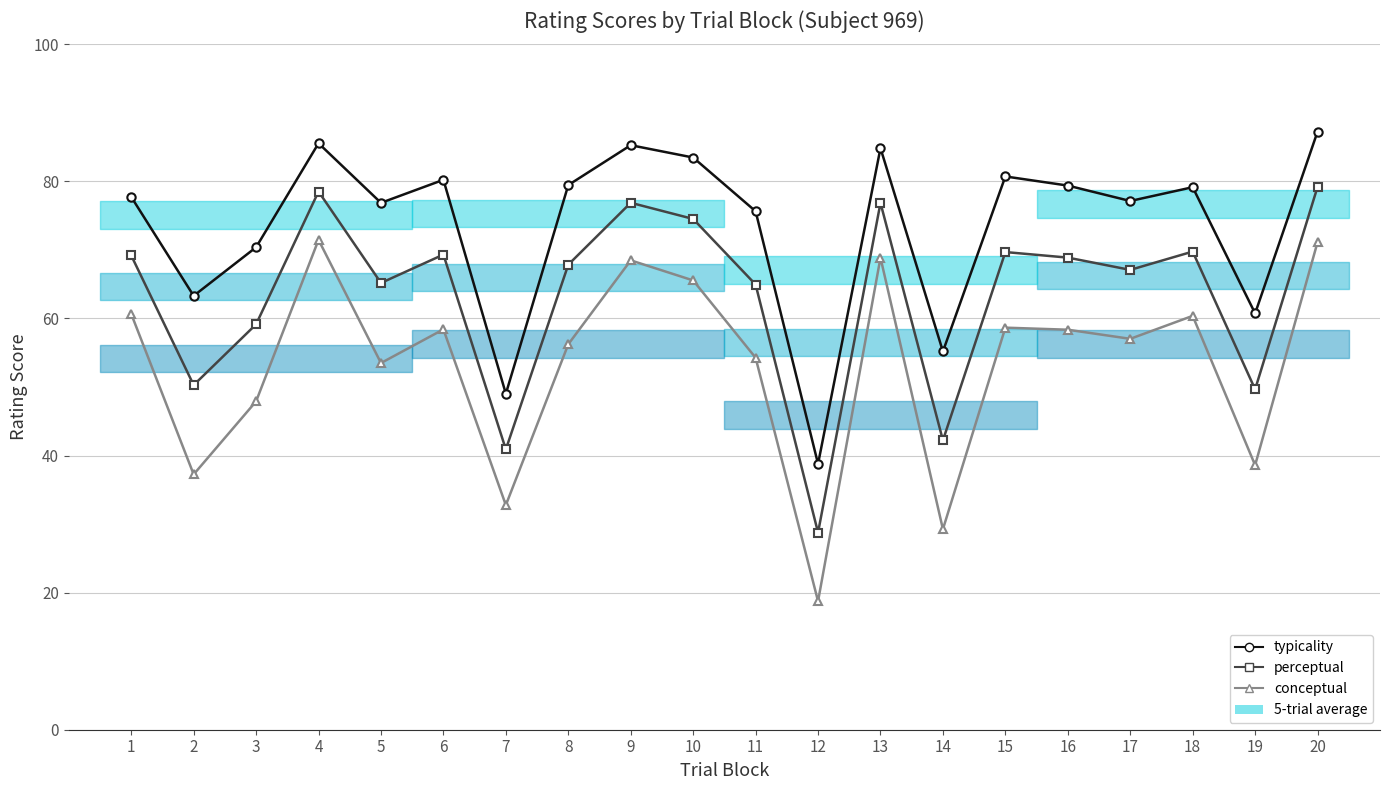

Reading left to right, what are all the values shown in this chart?

typicality: 77.7	63.3	70.4	85.6	76.9	80.2	49.0	79.5	85.3	83.5	75.6	38.8	84.8	55.2	80.7	79.4	77.1	79.2	60.7	87.3
perceptual: 69.2	50.3	59.1	78.5	65.2	69.3	40.9	67.8	76.9	74.5	65.0	28.8	76.9	42.2	69.7	68.9	67.1	69.8	49.7	79.2
conceptual: 60.7	37.2	47.9	71.5	53.5	58.4	32.8	56.2	68.5	65.5	54.3	18.8	68.9	29.3	58.7	58.4	57.0	60.4	38.6	71.1